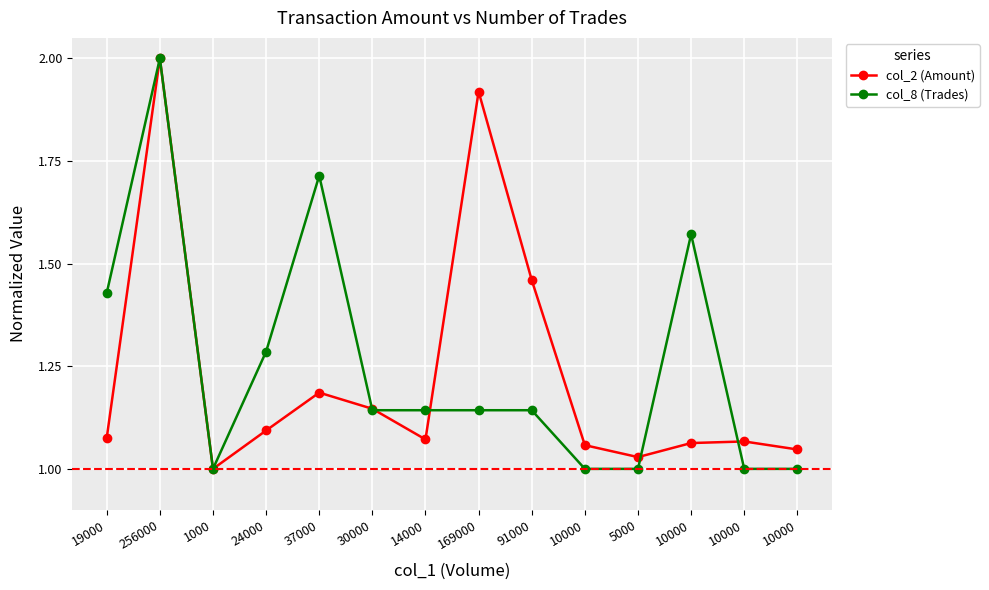

Which series changed the most between 1000 and 10000?

col_2 (Amount)